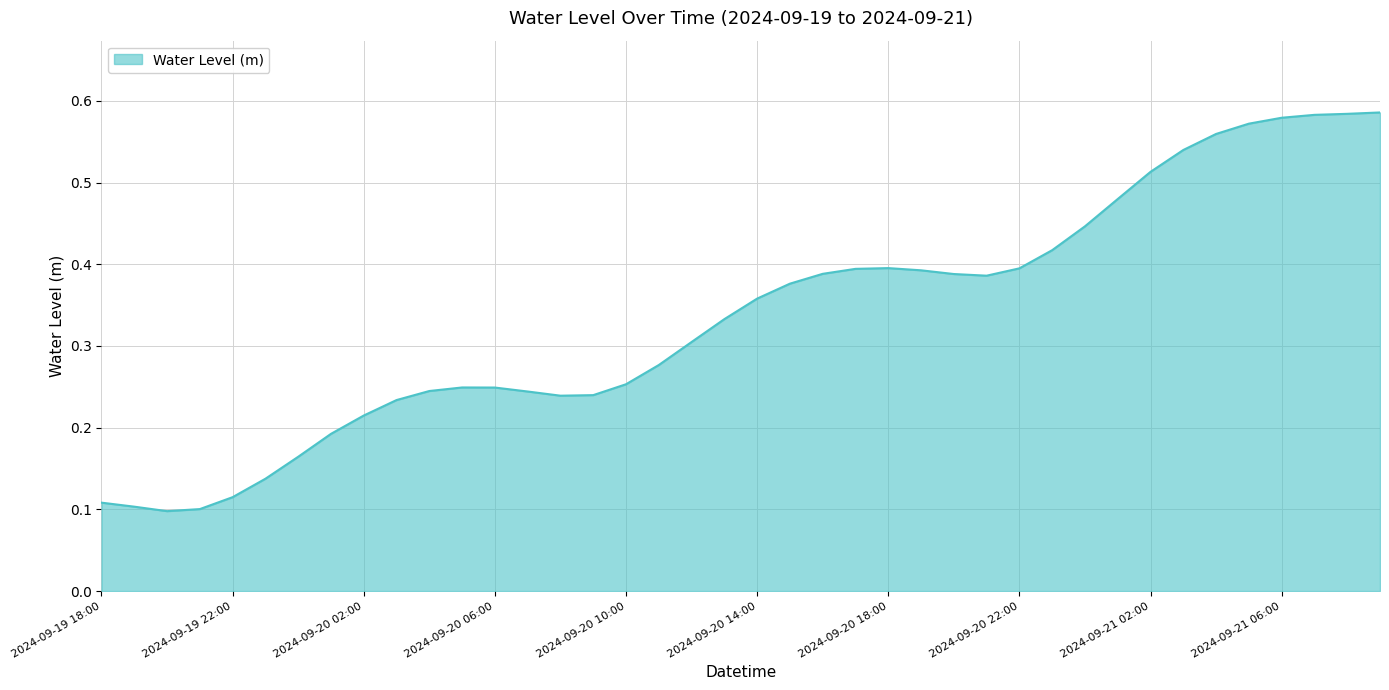

Reading left to right, transcribe all the data shown in this chart.

2024-09-19 18:00=0.1	2024-09-19 19:00=0.1	2024-09-19 20:00=0.1	2024-09-19 21:00=0.1	2024-09-19 22:00=0.1	2024-09-19 23:00=0.1	2024-09-20 00:00=0.2	2024-09-20 01:00=0.2	2024-09-20 02:00=0.2	2024-09-20 03:00=0.2	2024-09-20 04:00=0.2	2024-09-20 05:00=0.2	2024-09-20 06:00=0.2	2024-09-20 07:00=0.2	2024-09-20 08:00=0.2	2024-09-20 09:00=0.2	2024-09-20 10:00=0.3	2024-09-20 11:00=0.3	2024-09-20 12:00=0.3	2024-09-20 13:00=0.3	2024-09-20 14:00=0.4	2024-09-20 15:00=0.4	2024-09-20 16:00=0.4	2024-09-20 17:00=0.4	2024-09-20 18:00=0.4	2024-09-20 19:00=0.4	2024-09-20 20:00=0.4	2024-09-20 21:00=0.4	2024-09-20 22:00=0.4	2024-09-20 23:00=0.4	2024-09-21 00:00=0.4	2024-09-21 01:00=0.5	2024-09-21 02:00=0.5	2024-09-21 03:00=0.5	2024-09-21 04:00=0.6	2024-09-21 05:00=0.6	2024-09-21 06:00=0.6	2024-09-21 07:00=0.6	2024-09-21 08:00=0.6	2024-09-21 09:00=0.6